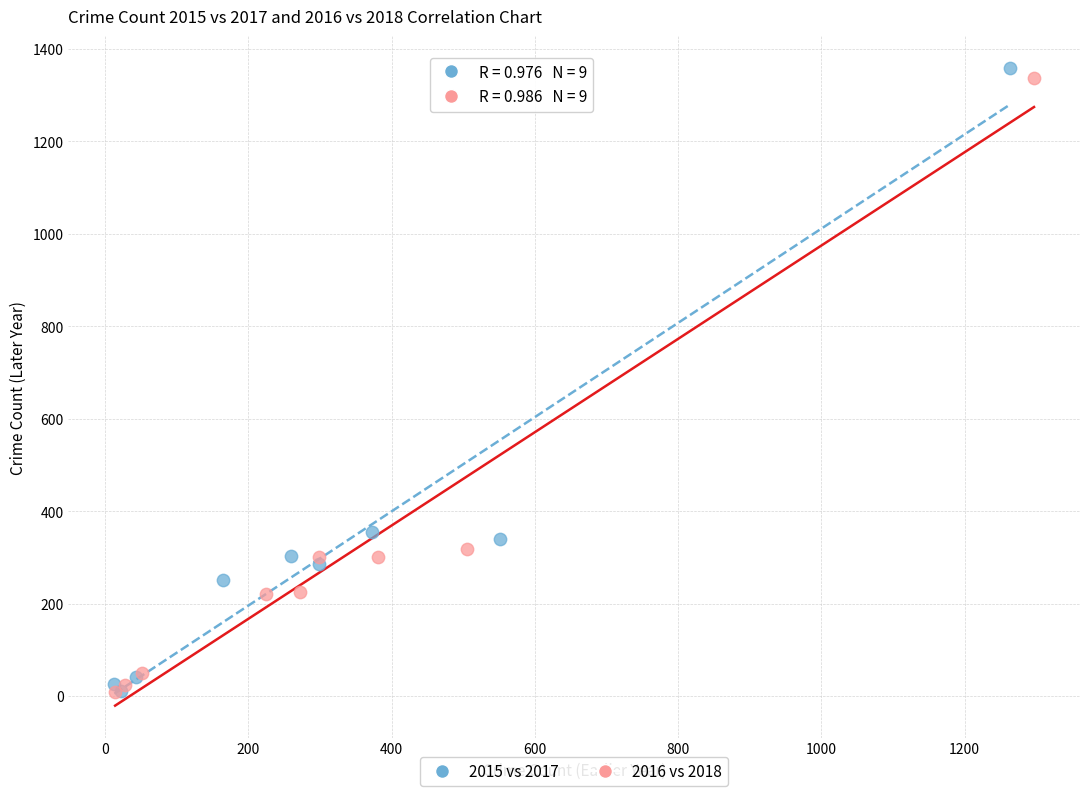

Which series has the largest Y range (max minus min)?

2015 vs 2017